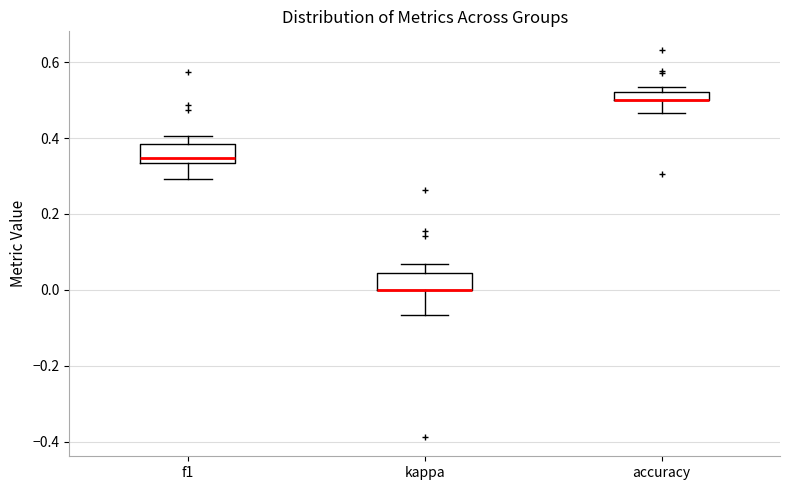

Where is the upper edge of the box for f1 on the y-axis? The values are not printed on the chart, so give them approximately, as read against the axis.

0.38